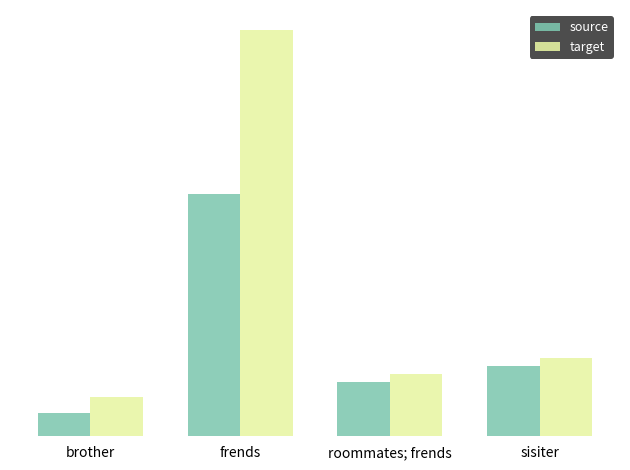

At which category is the sum across all series the highest?

frends